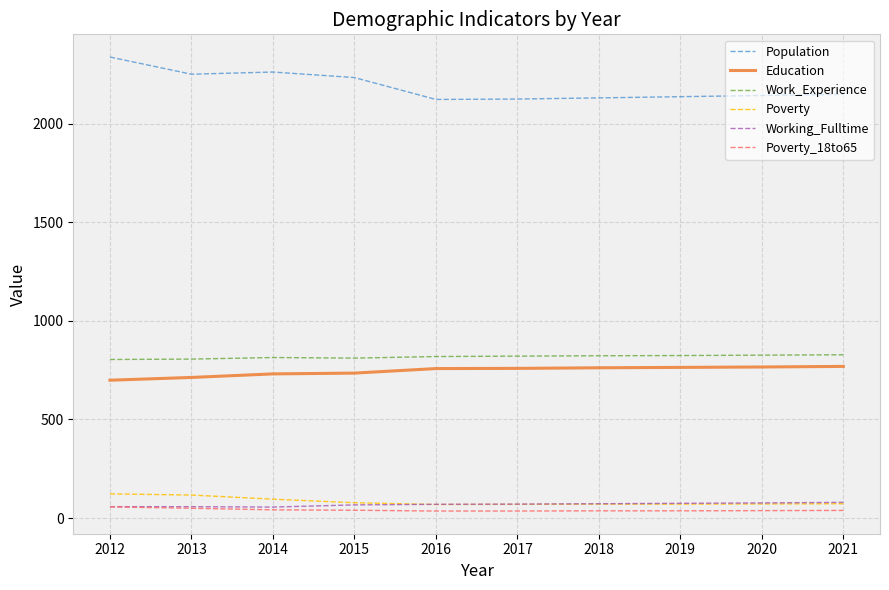

What are all the series names shown in the legend?

Population, Education, Work_Experience, Poverty, Working_Fulltime, Poverty_18to65